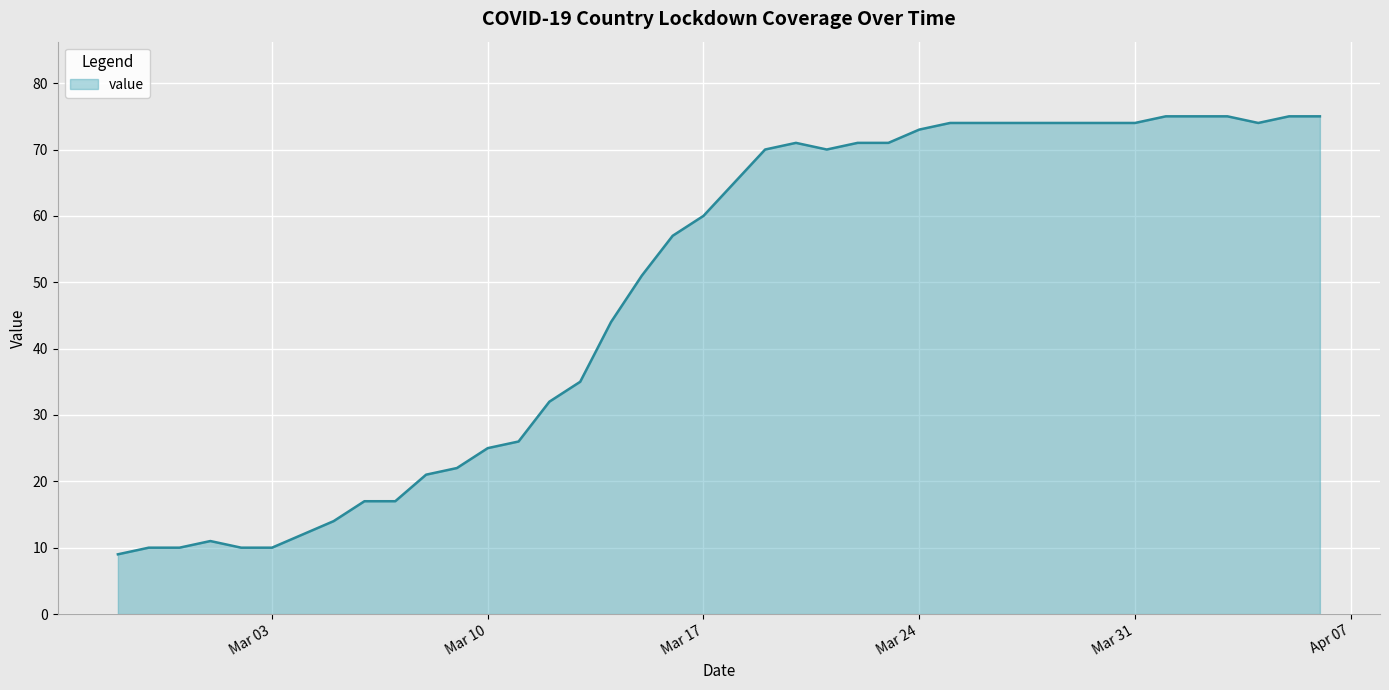

How many lines are shown in the chart?

1